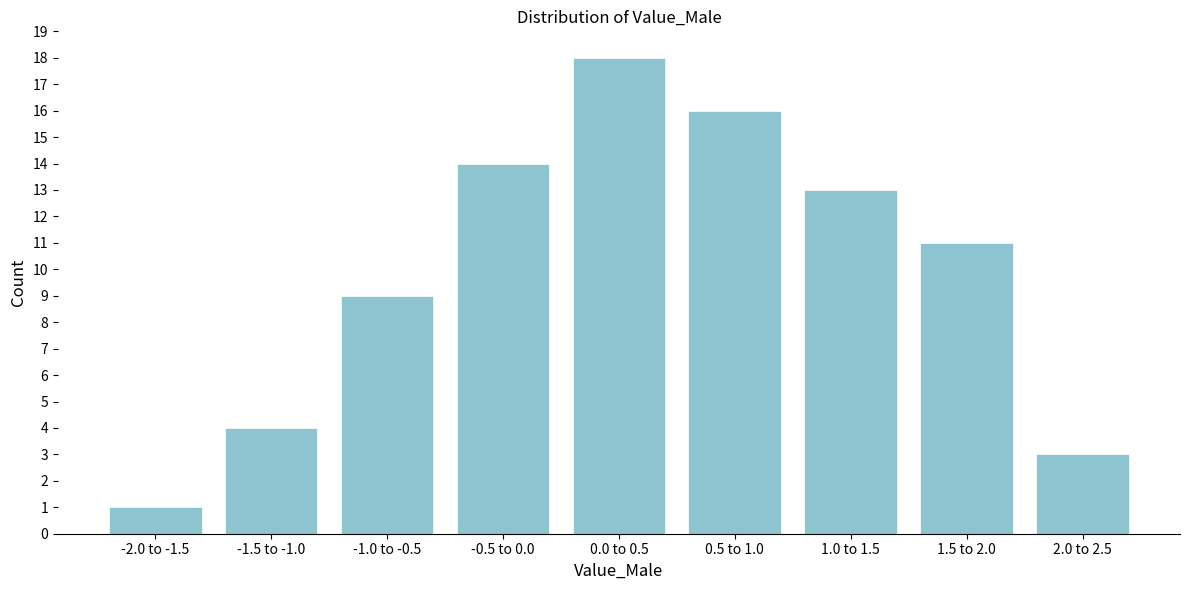

Reading left to right, transcribe all the data shown in this chart.

1	4	9	14	18	16	13	11	3